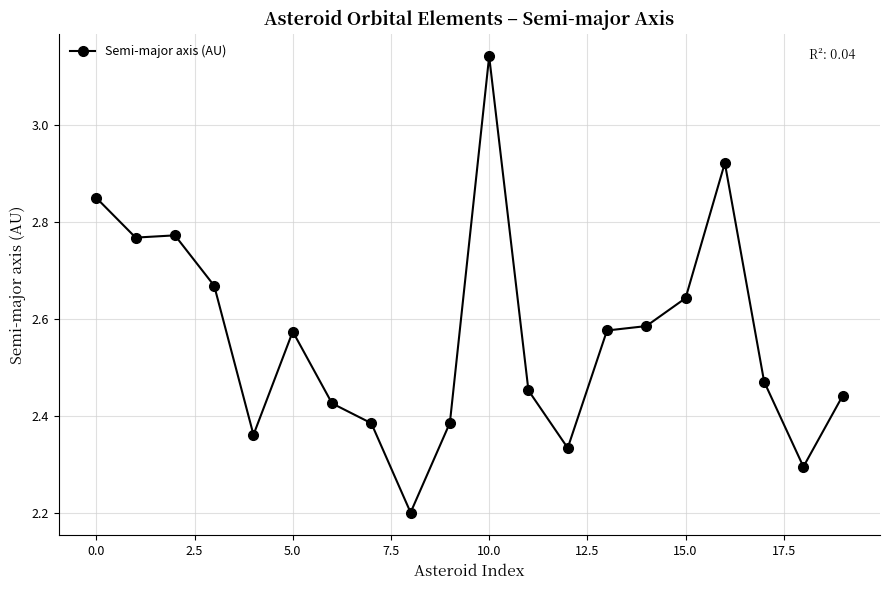

What is the smallest value displayed?

2.2